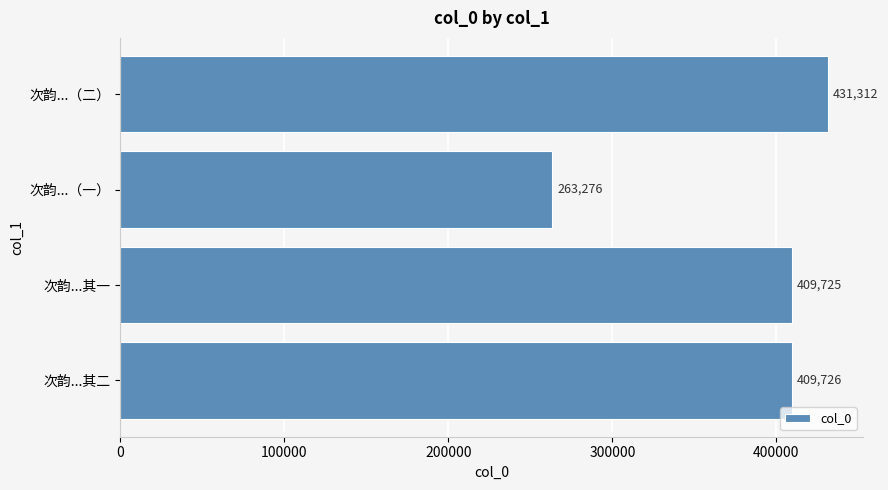

Approximately how many times larger is the value at 次韵...（一） compared to 次韵...（二）?

0.6